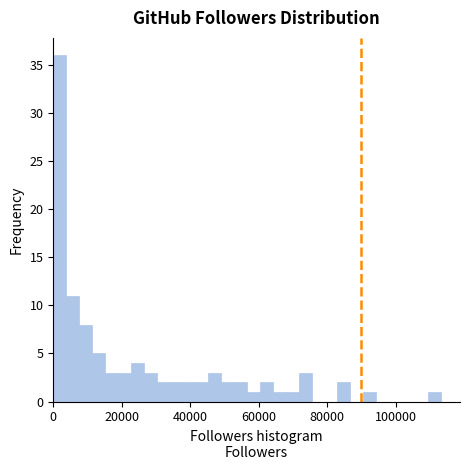

Read against the x-axis, roughly where is the centre of the tallest bar?

2000